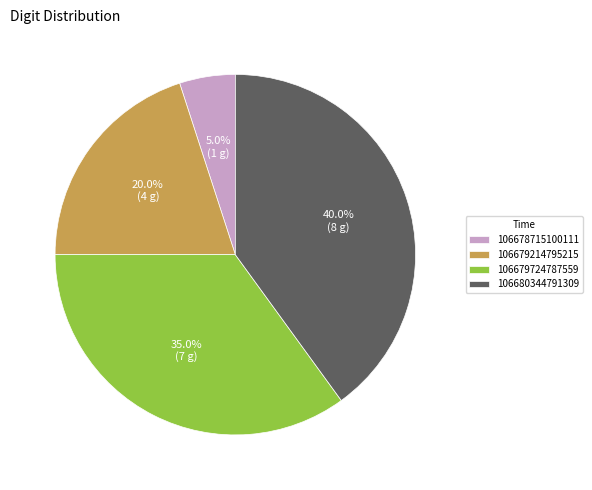

Does 106678715100111 account for over 50% of the chart?

No